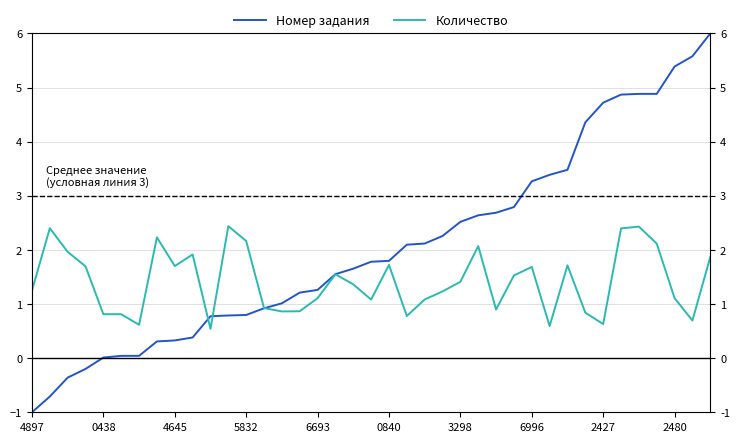

Reading left to right, what are all the values shown in this chart?

Номер задания: -1.0	-0.7	-0.4	-0.2	0.0	0.0	0.0	0.3	0.3	0.4	0.8	0.8	0.8	0.9	1.0	1.2	1.3	1.6	1.7	1.8	1.8	2.1	2.1	2.3	2.5	2.6	2.7	2.8	3.3	3.4	3.5	4.4	4.7	4.9	4.9	4.9	5.4	5.6	6.0
Количество: 1.2	2.4	2.0	1.7	0.8	0.8	0.6	2.2	1.7	1.9	0.5	2.4	2.2	0.9	0.9	0.9	1.1	1.5	1.4	1.1	1.7	0.8	1.1	1.2	1.4	2.1	0.9	1.5	1.7	0.6	1.7	0.8	0.6	2.4	2.4	2.1	1.1	0.7	1.9